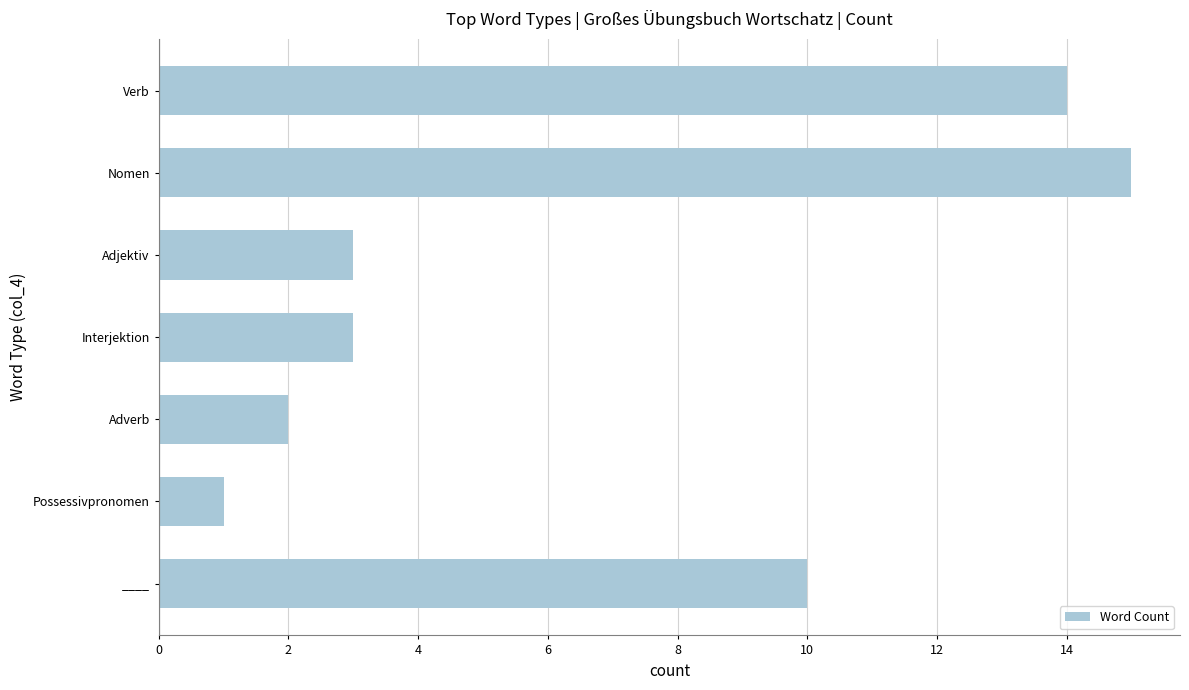

The value at Possessivpronomen is 1. True or false?

True